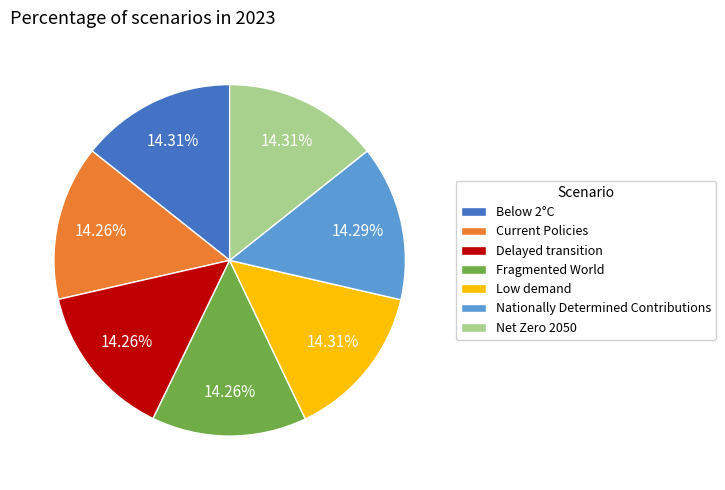

What percentage is NOT represented by Low demand?

85.7%